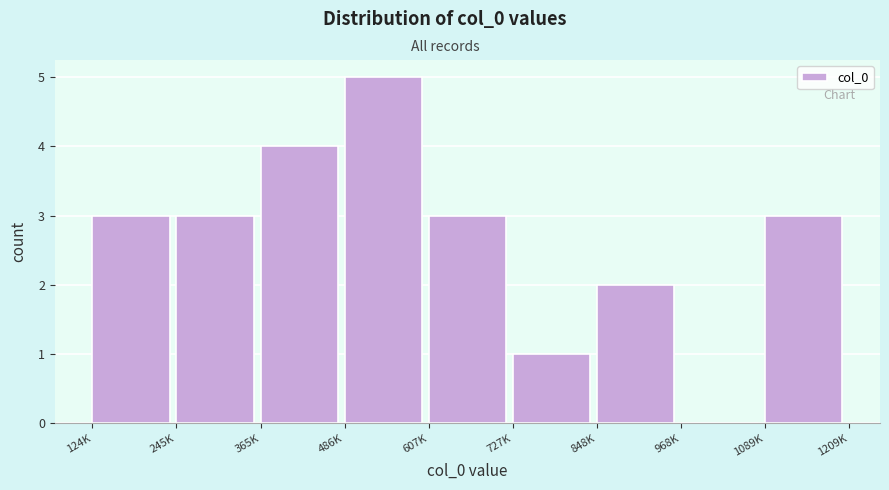

Reading right to left, what are all the values shown in this chart?

1089K=3	968K=0	848K=2	727K=1	607K=3	486K=5	365K=4	245K=3	124K=3